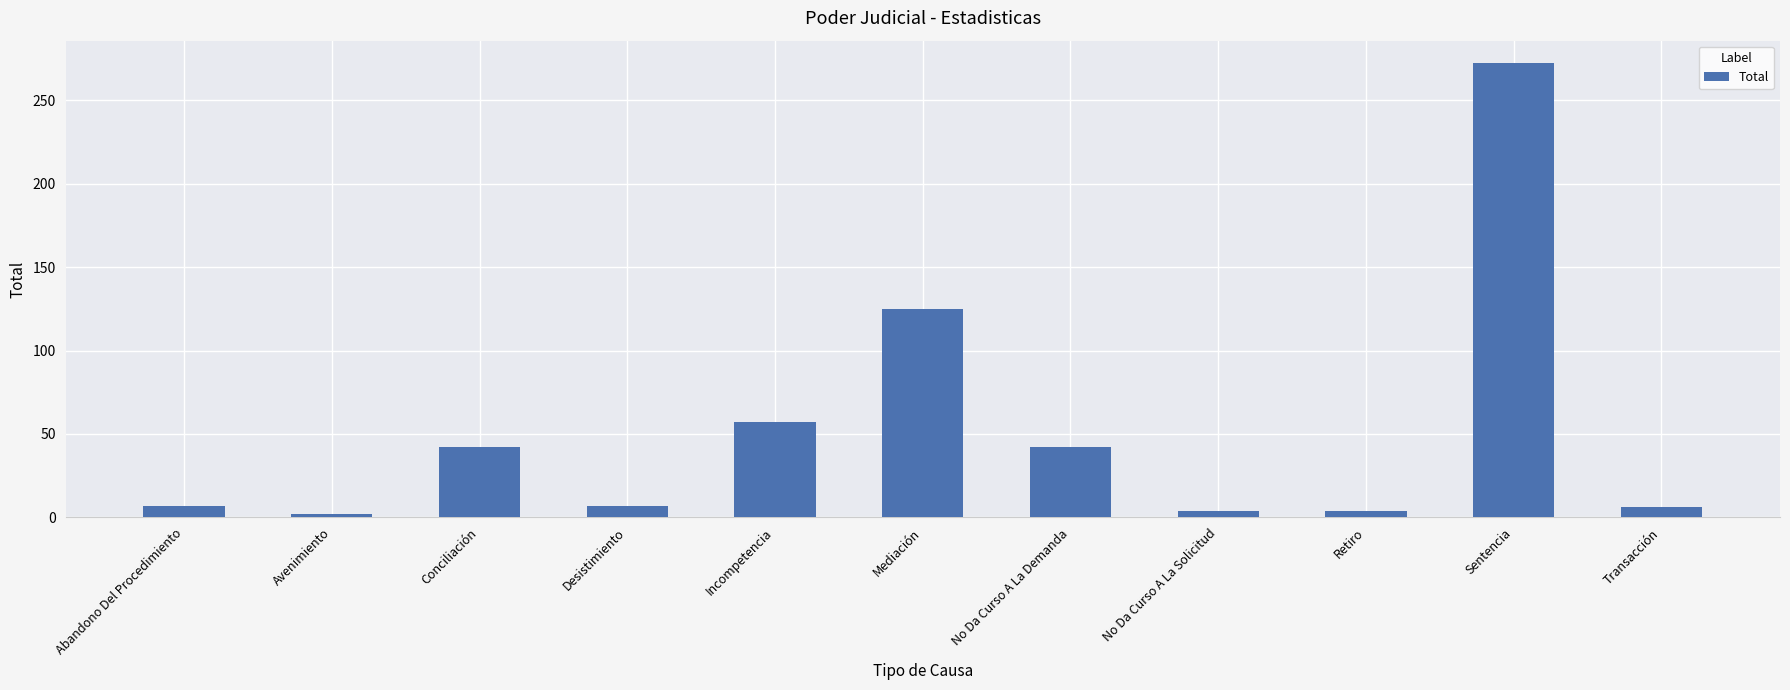

Does the chart contain stacked bars?

No